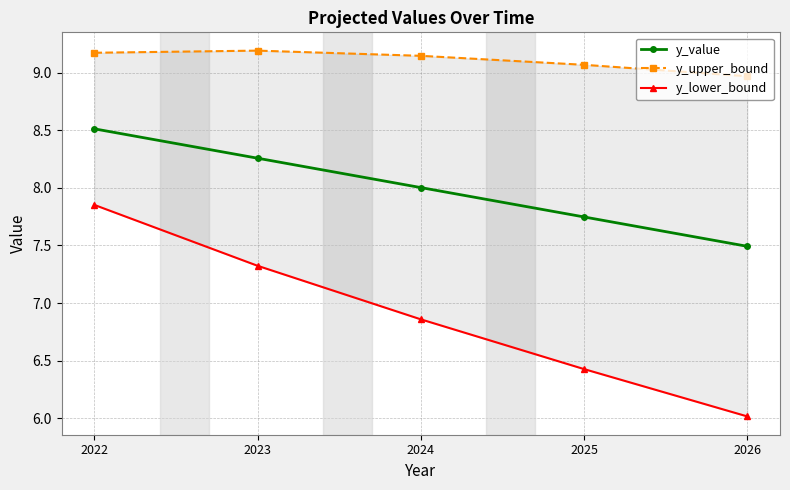

List the labels in order of y_upper_bound value, smallest first.

2026, 2025, 2024, 2022, 2023